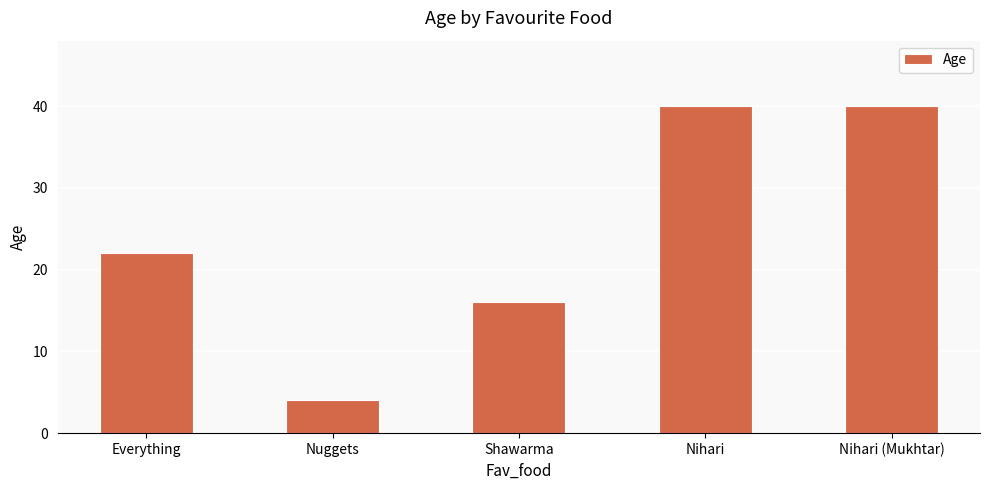

What is the label of the 2nd bar from the right?

Nihari